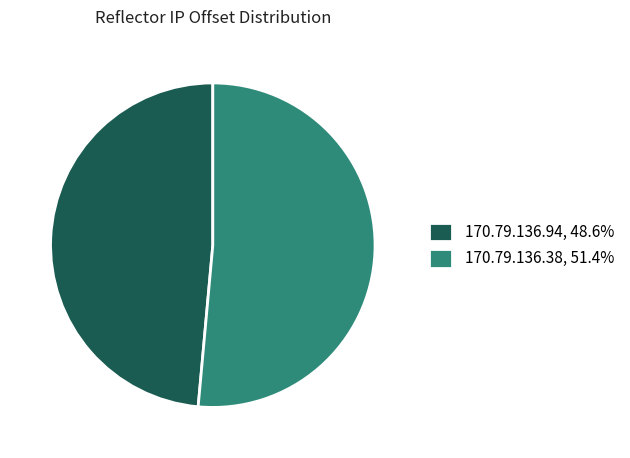

What is the ratio of the value at 170.79.136.94, 48.6% to the value at 170.79.136.38, 51.4%?

0.9